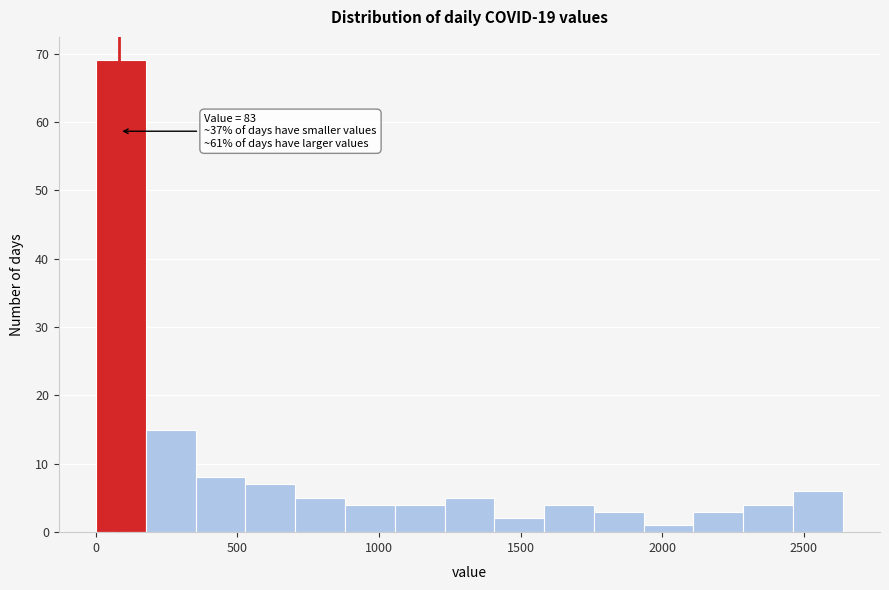

Around what value on the x-axis is the tallest bar? Give the approximate position of its centre, as read against the axis.

100